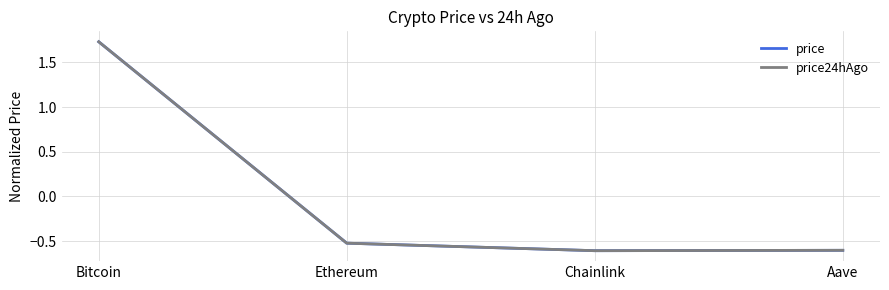

How many lines are shown in the chart?

2